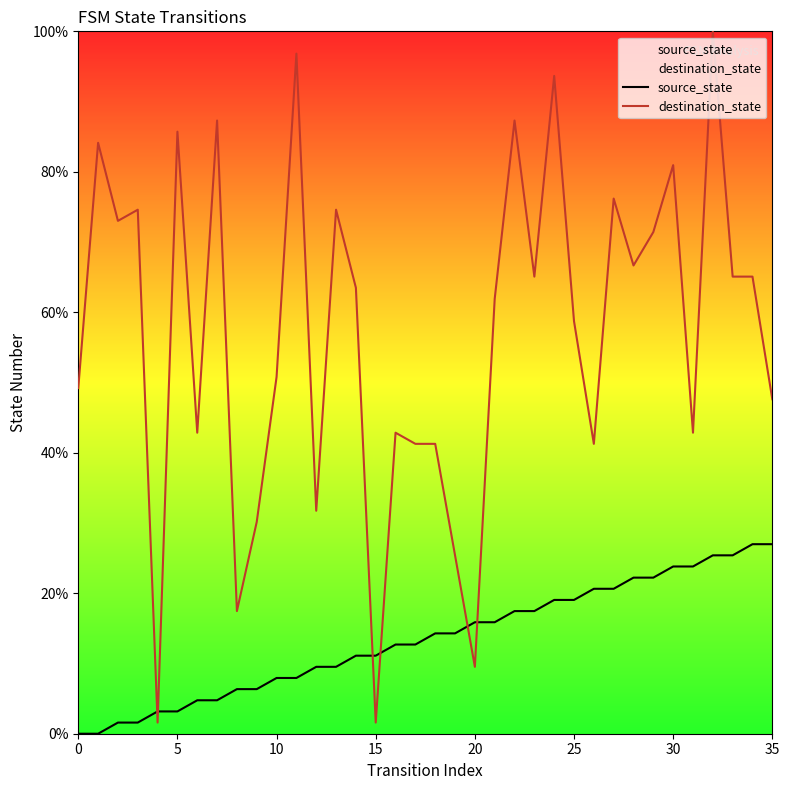

What is the highest value of the destination_state series?

100.0